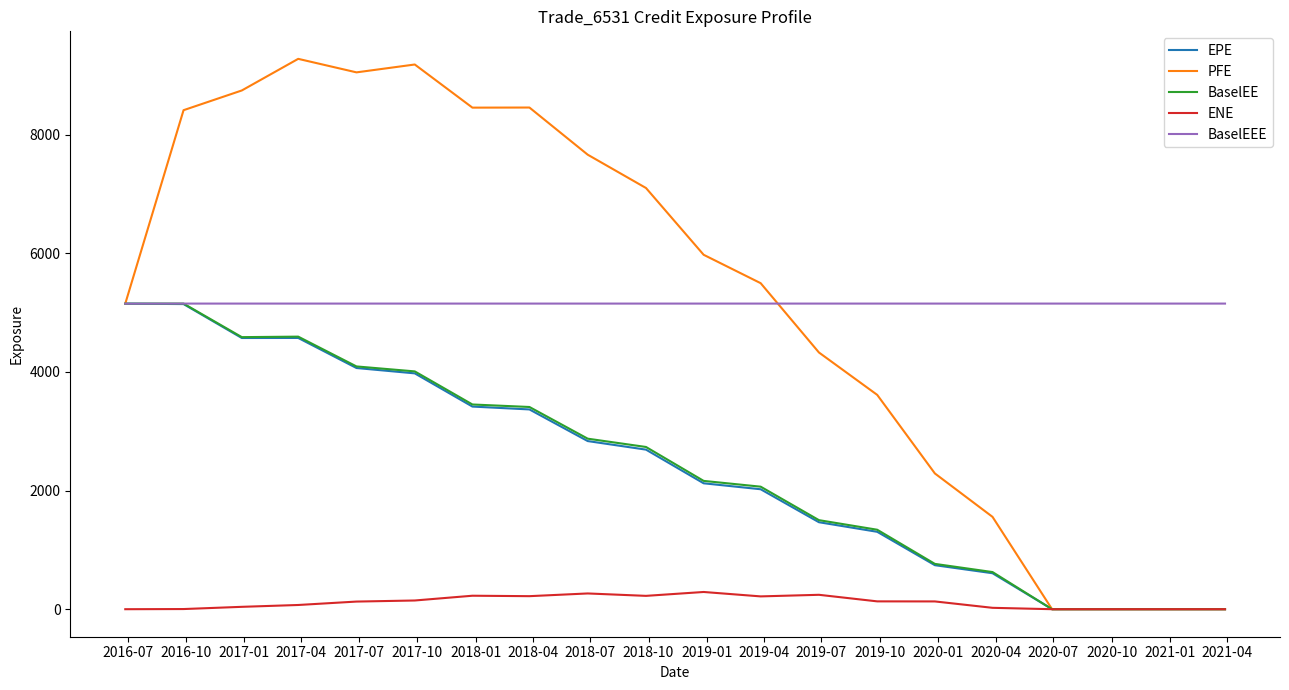

What is the highest value of the ENE series?

290.4